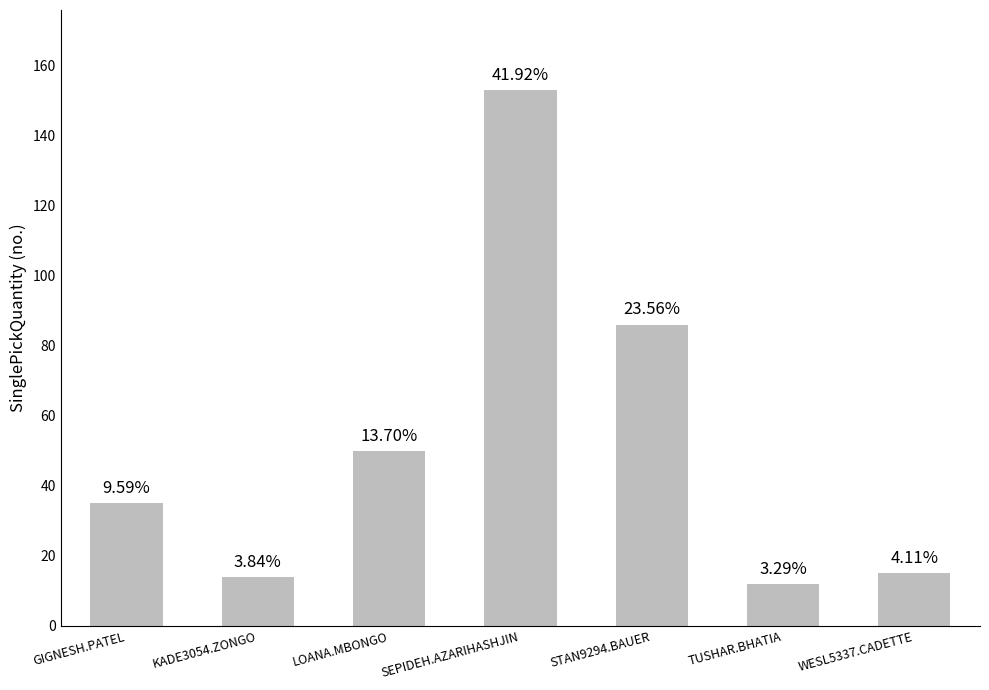

Rank the categories by value from highest to lowest.

SEPIDEH.AZARIHASHJIN, STAN9294.BAUER, LOANA.MBONGO, GIGNESH.PATEL, WESL5337.CADETTE, KADE3054.ZONGO, TUSHAR.BHATIA